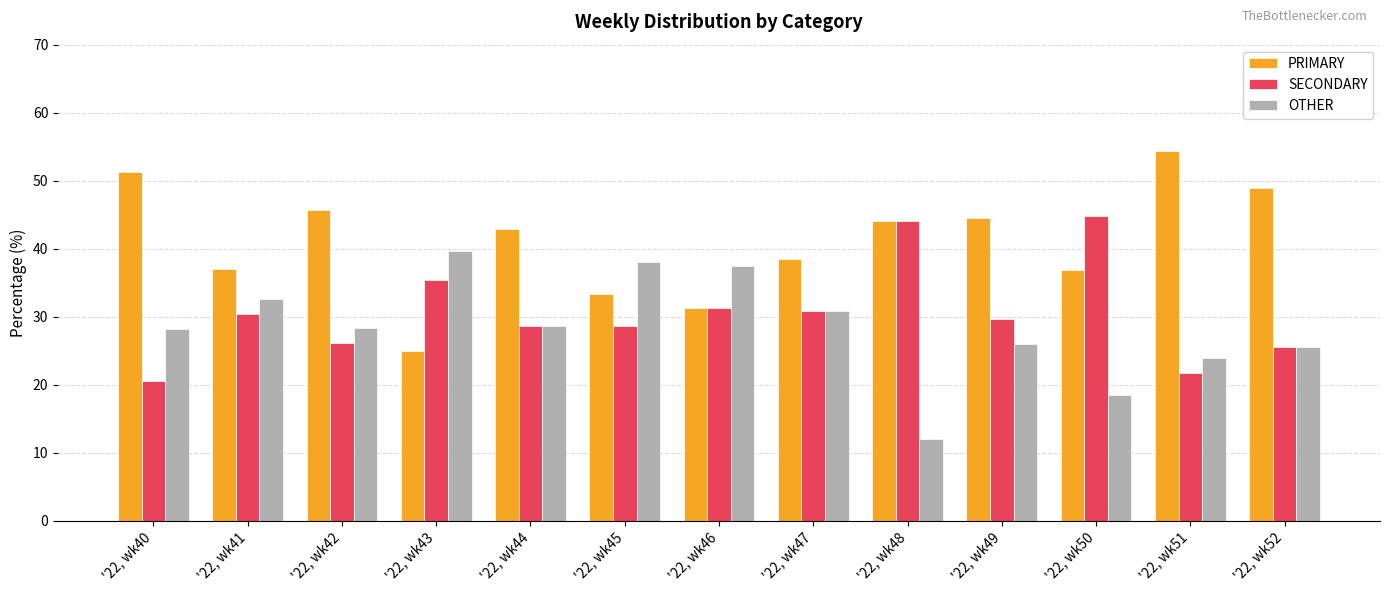

True or false: PRIMARY has a value of 36.8 at '22, wk50.

True